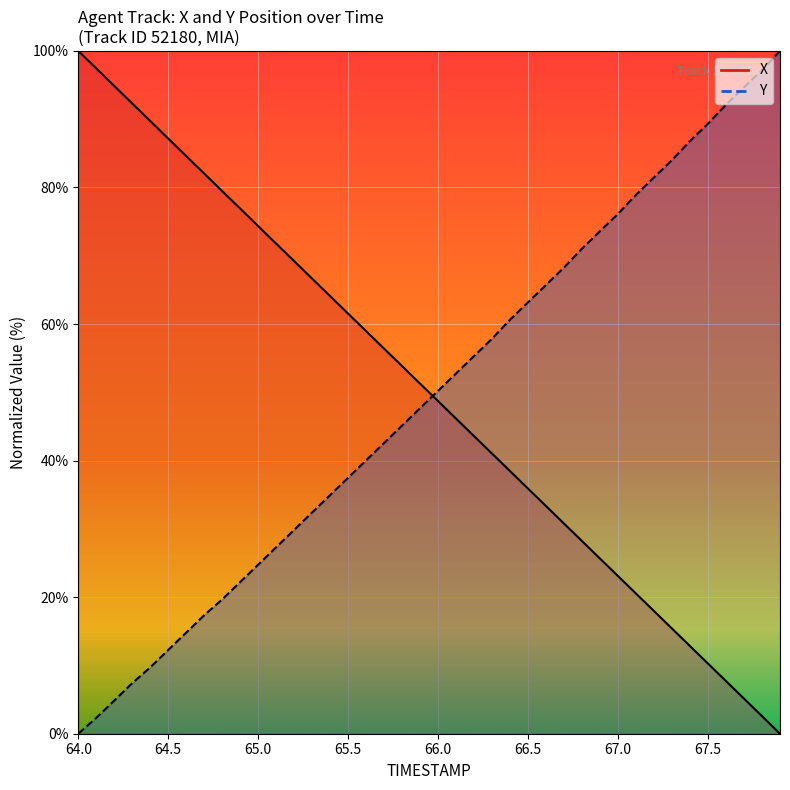

At which label is Y closest to 50?

66.0